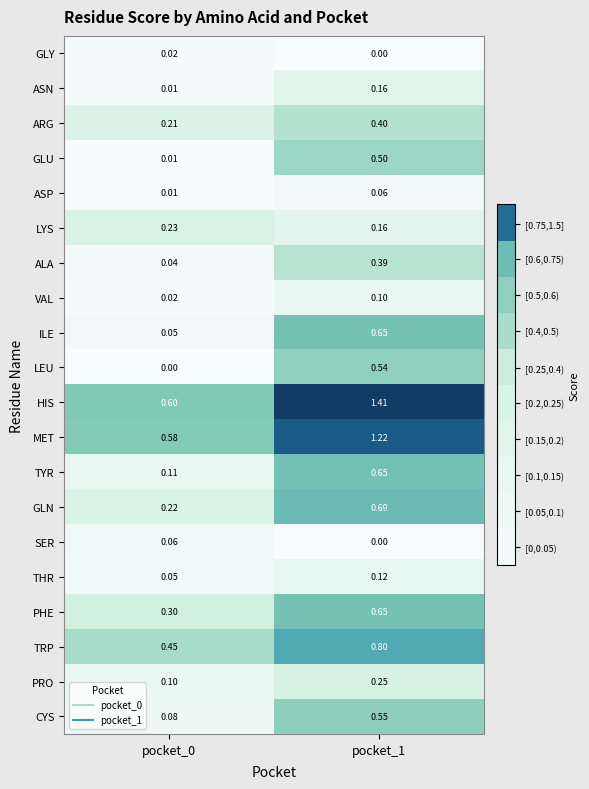

Which series has the widest spread of values?

HIS